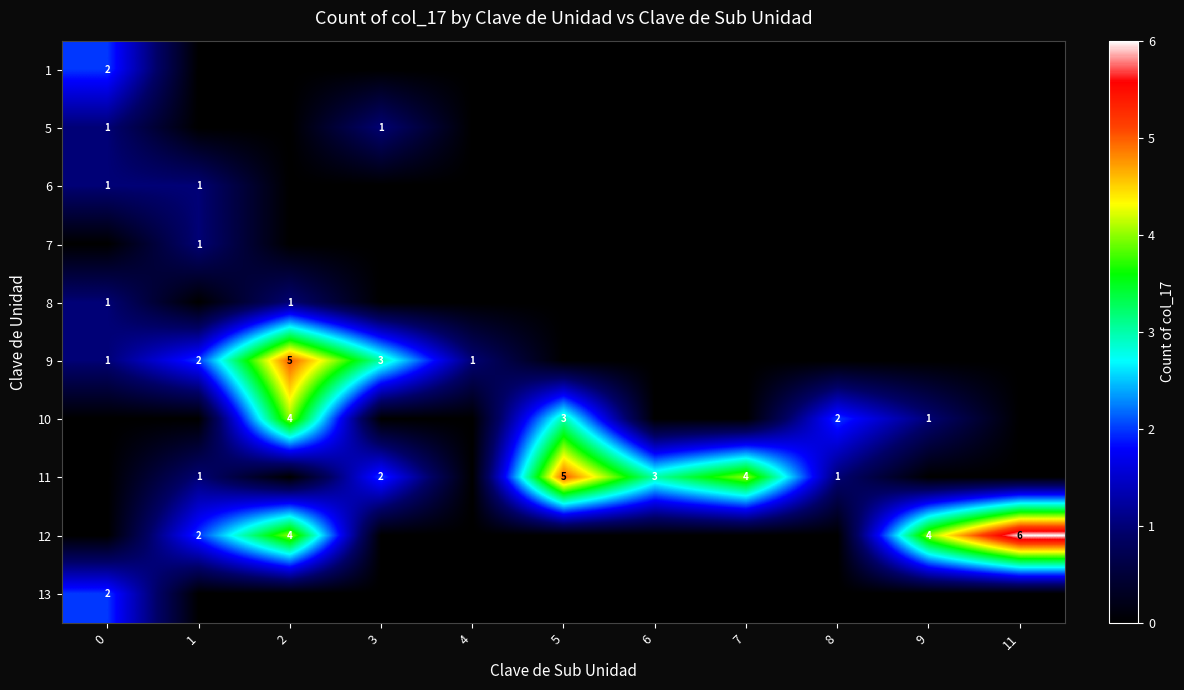

At 2, list the series in order from smallest to largest.

row_0, row_1, row_2, row_3, row_7, row_9, row_4, row_6, row_8, row_5